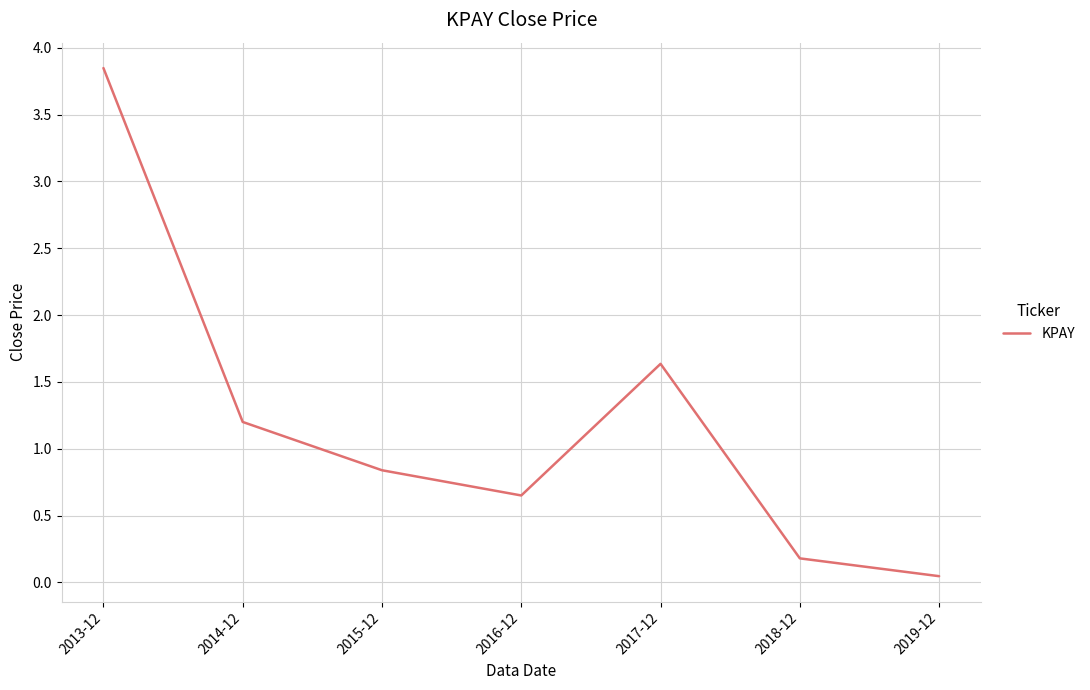

The value at 2016-12 is 0.2. True or false?

False